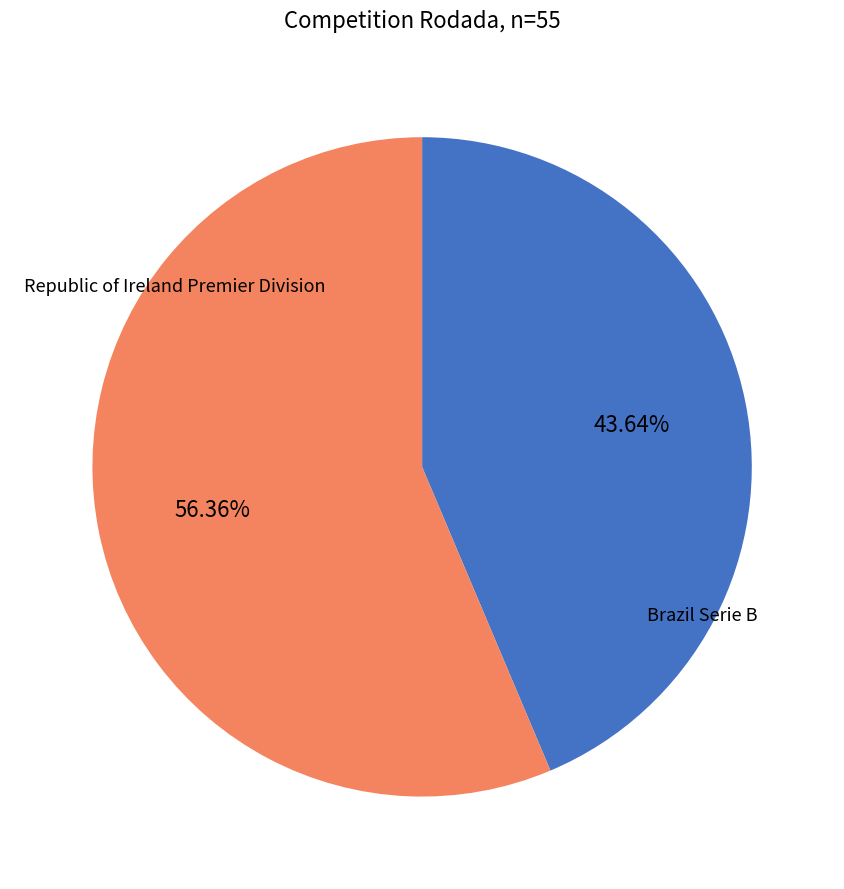

Does any single category account for the majority?

Yes